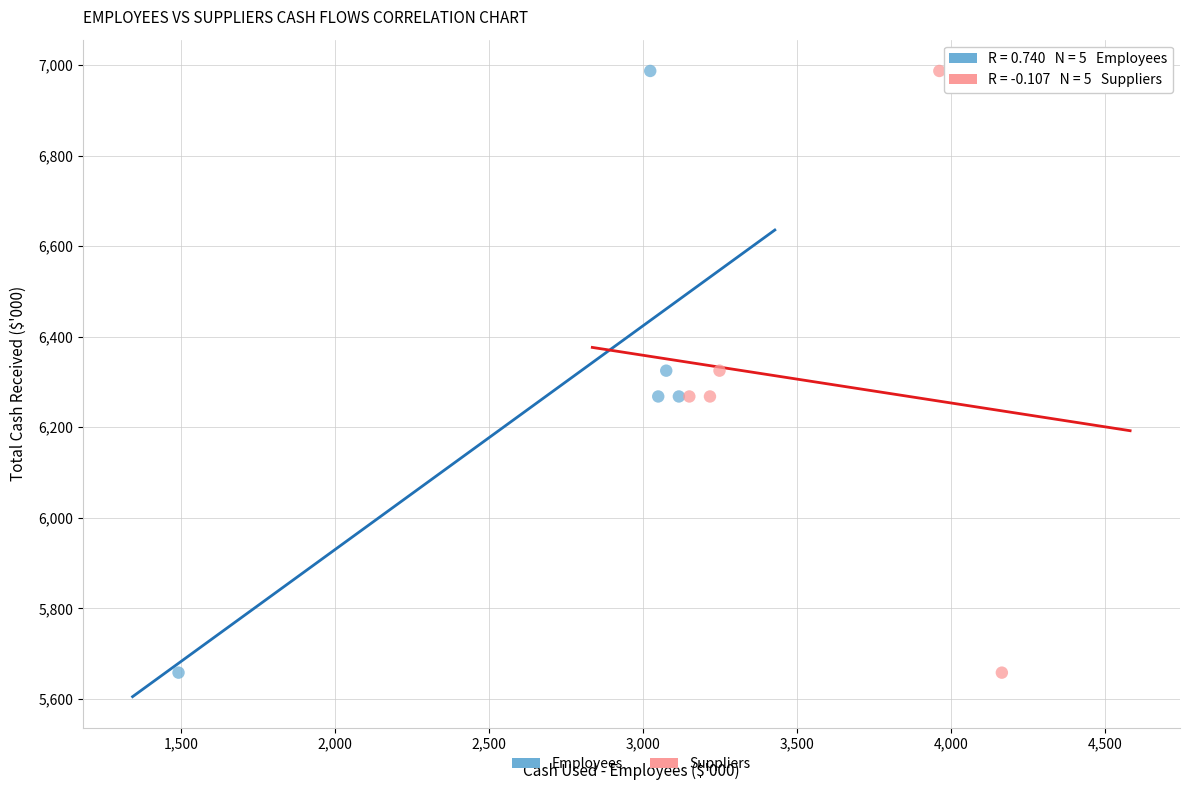

What are all the series names shown in the legend?

Employees, Suppliers